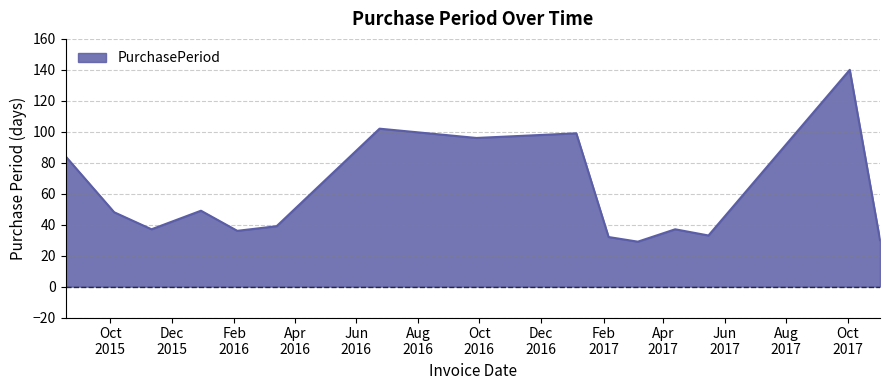

What is the smallest value displayed?

29